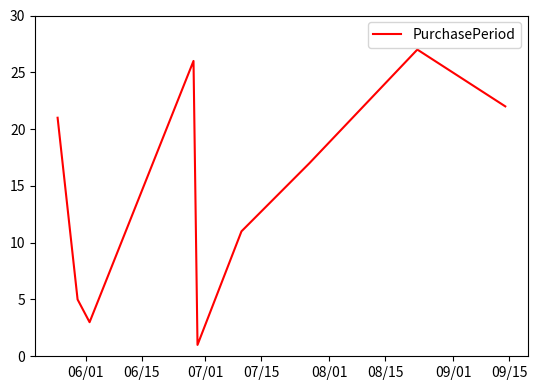

What is the greatest value displayed?

27